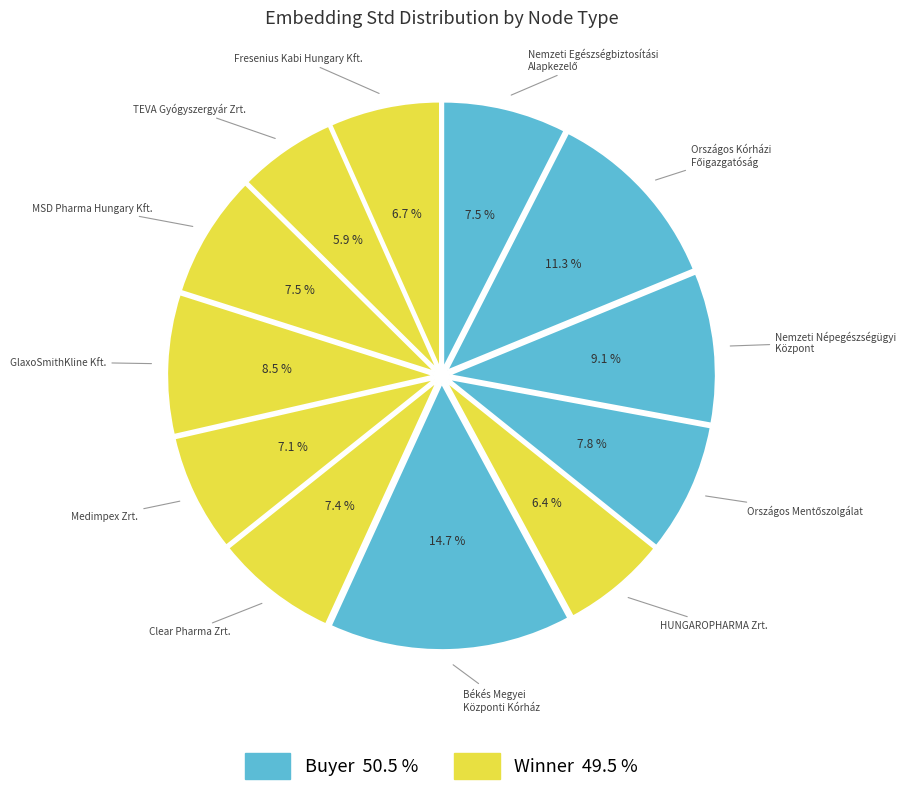

Rank the categories by value from highest to lowest.

Békés Megyei Központi Kórház, Országos Kórházi Főigazgatóság, Nemzeti Népegészségügyi Központ, GlaxoSmithKline Kft., Országos Mentőszolgálat, Nemzeti Egészségbiztosítási Alapkezelő, MSD Pharma Hungary Kft., Clear Pharma Zrt., Medimpex Zrt., Fresenius Kabi Hungary Kft., HUNGAROPHARMA Zrt., TEVA Gyógyszergyár Zrt.